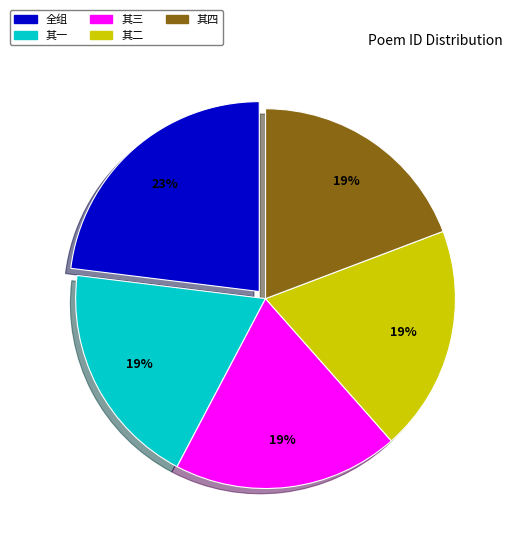

To the nearest percent, what is the average slice percentage?

20%